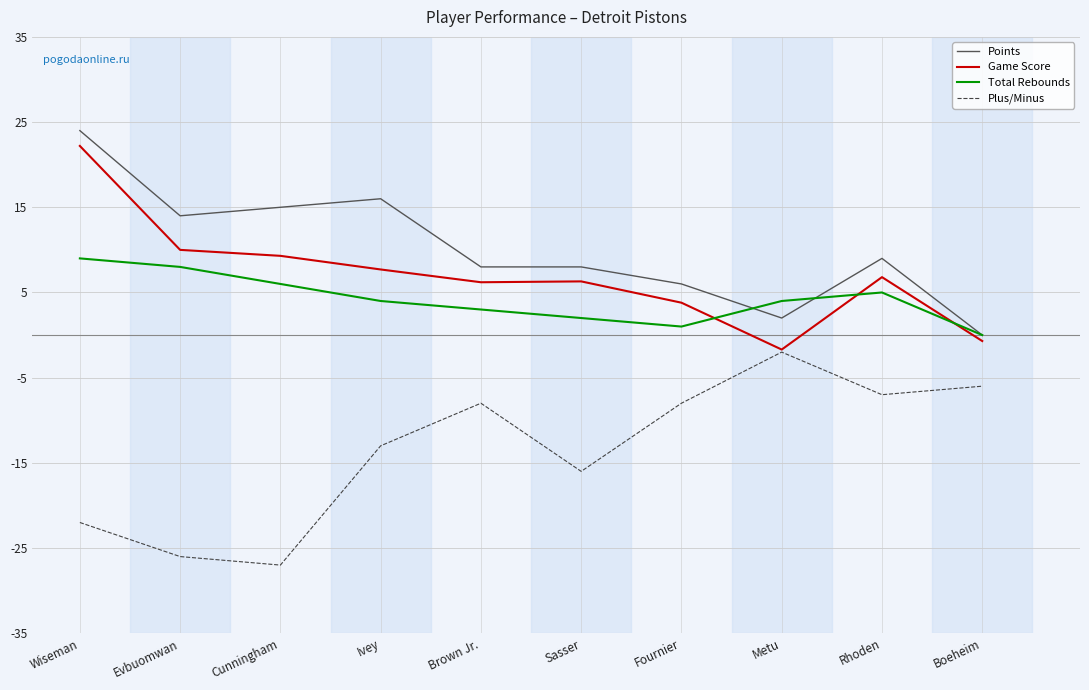

Count the number of categories in the chart.

10